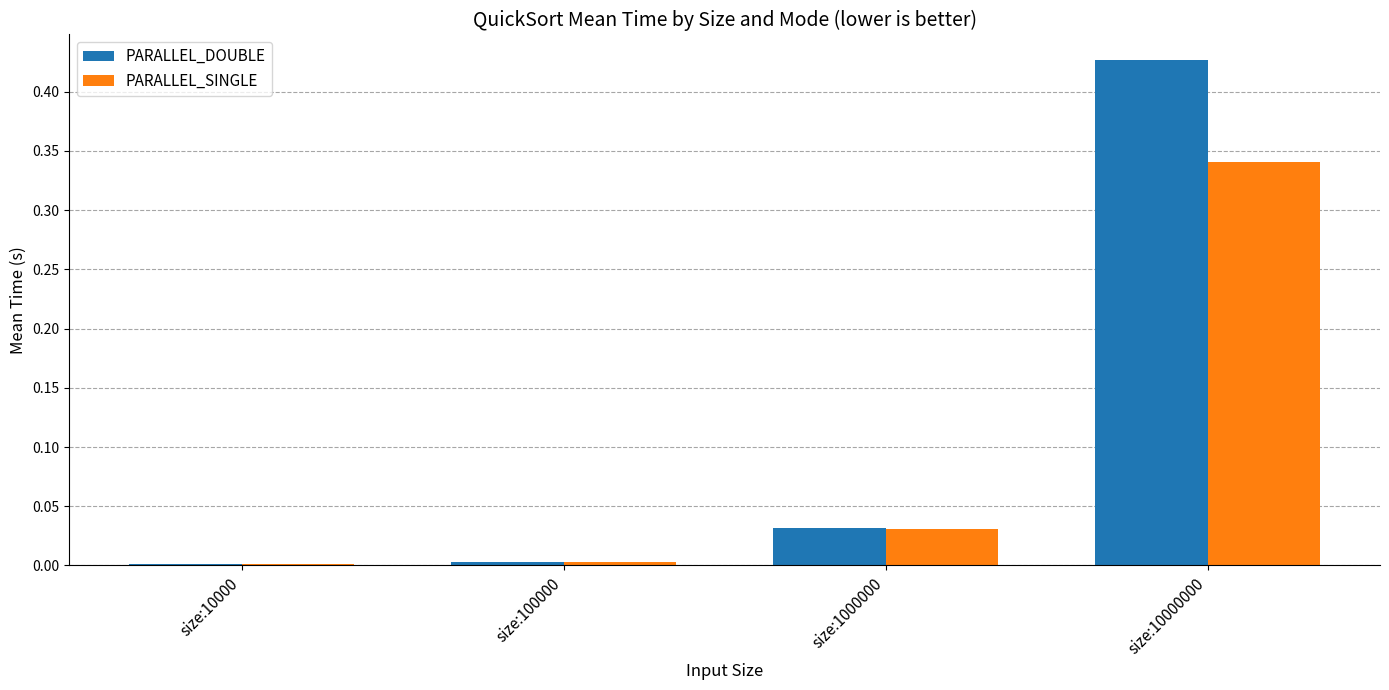

True or false: PARALLEL_SINGLE has a value of 0.0 at size:10000.

True